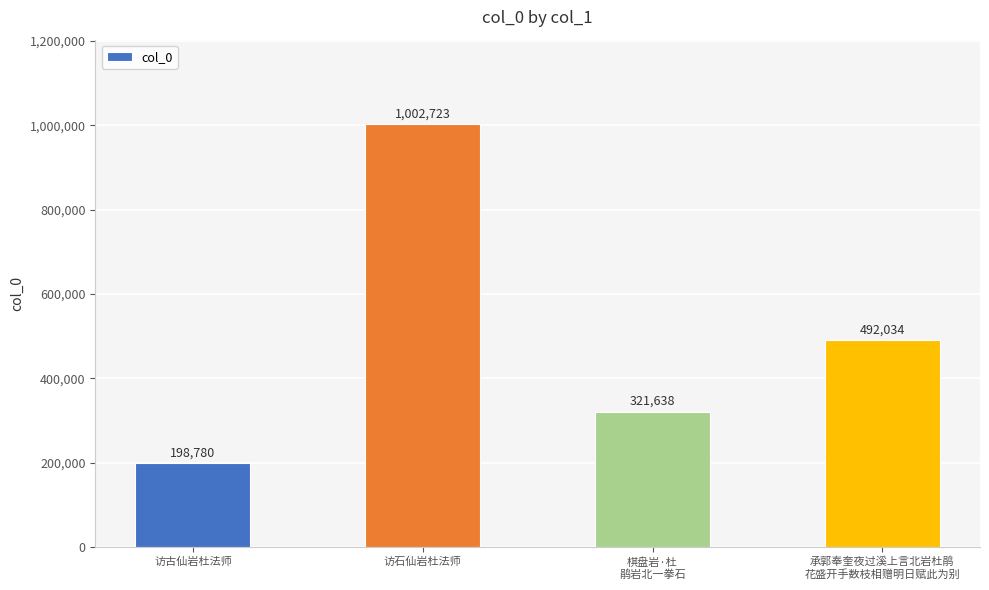

At which label does the data first exceed 492034?

访石仙岩杜法师